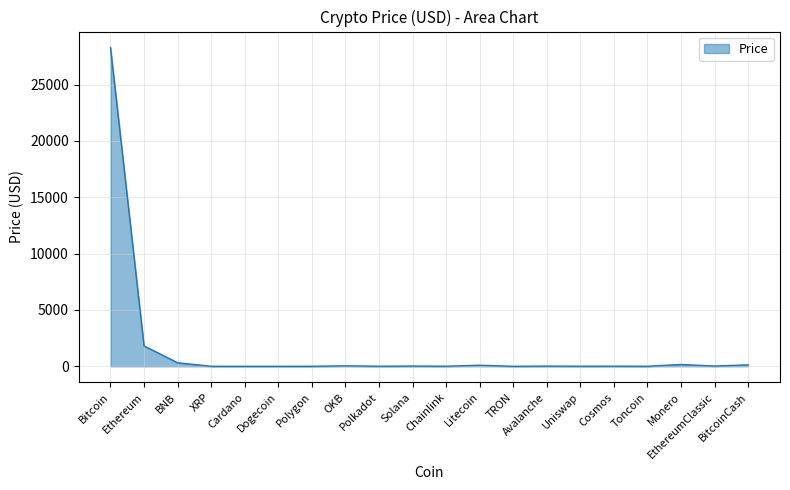

At which label is the value closest to 14148?

Ethereum